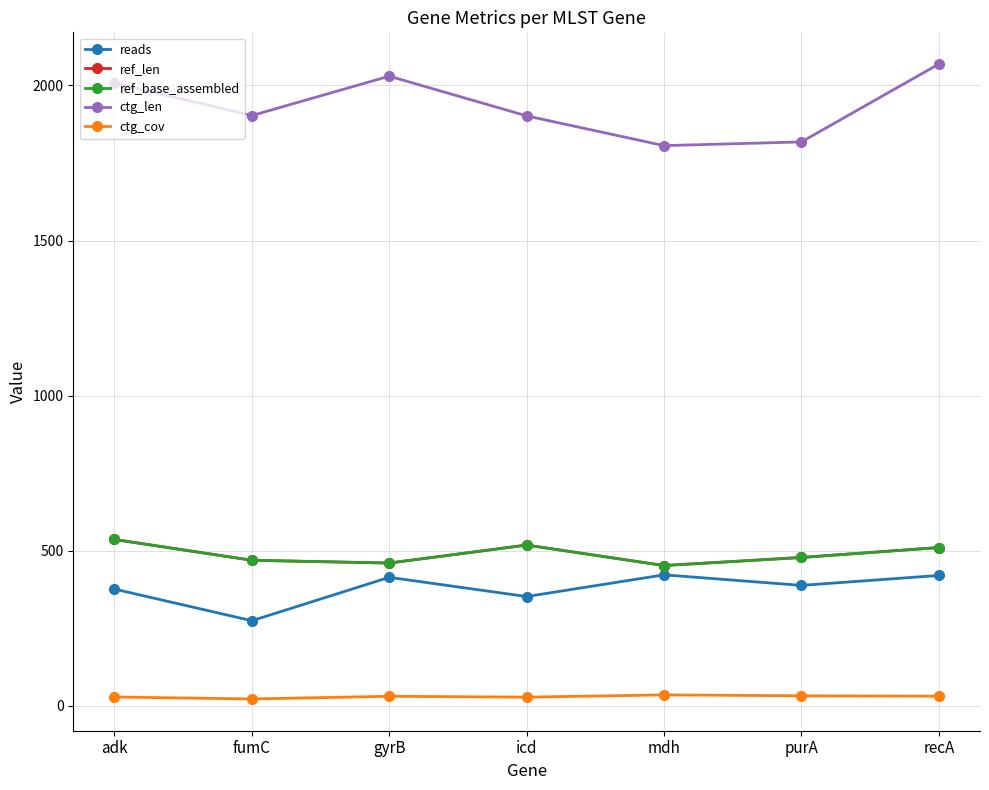

What position from the right is recA?

1